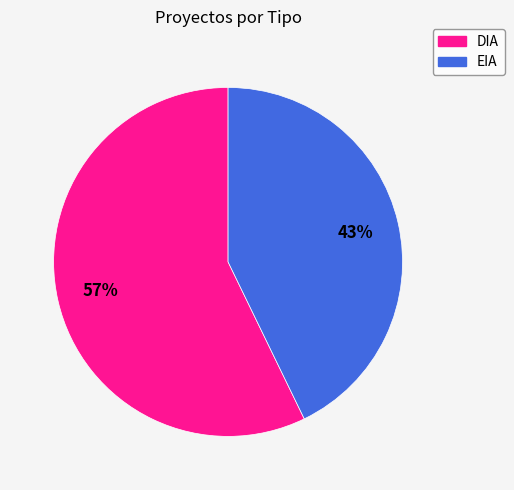

How many slices are in this pie chart?

2